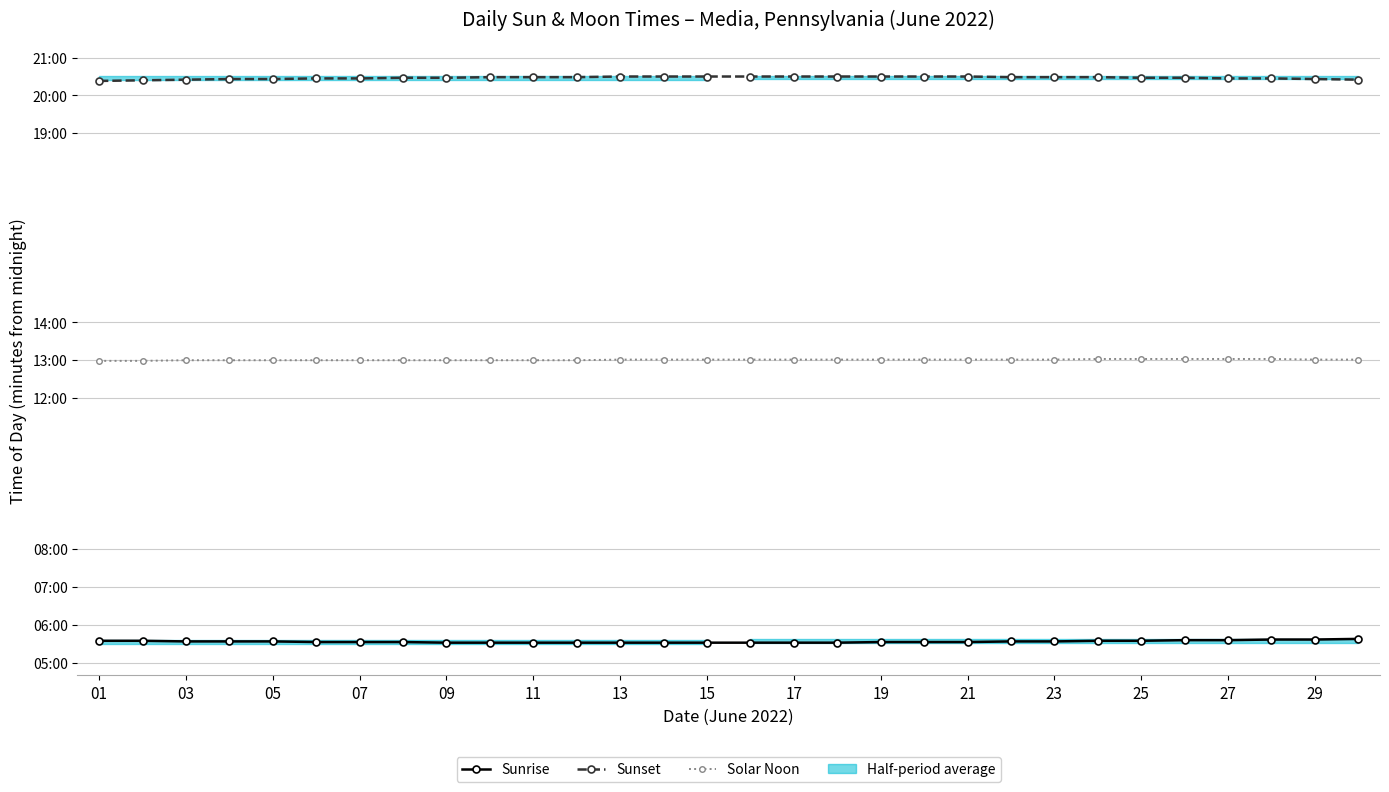

Is the value of Solar Noon at 15 greater than the value of Sunset at 11?

No